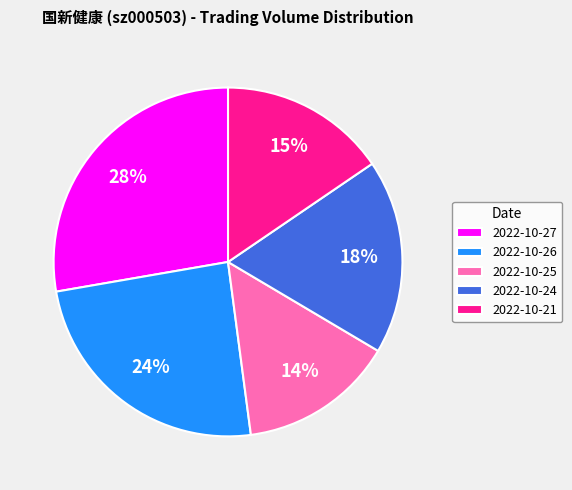

What percentage is the 2022-10-25 slice, to the nearest percent?

14%